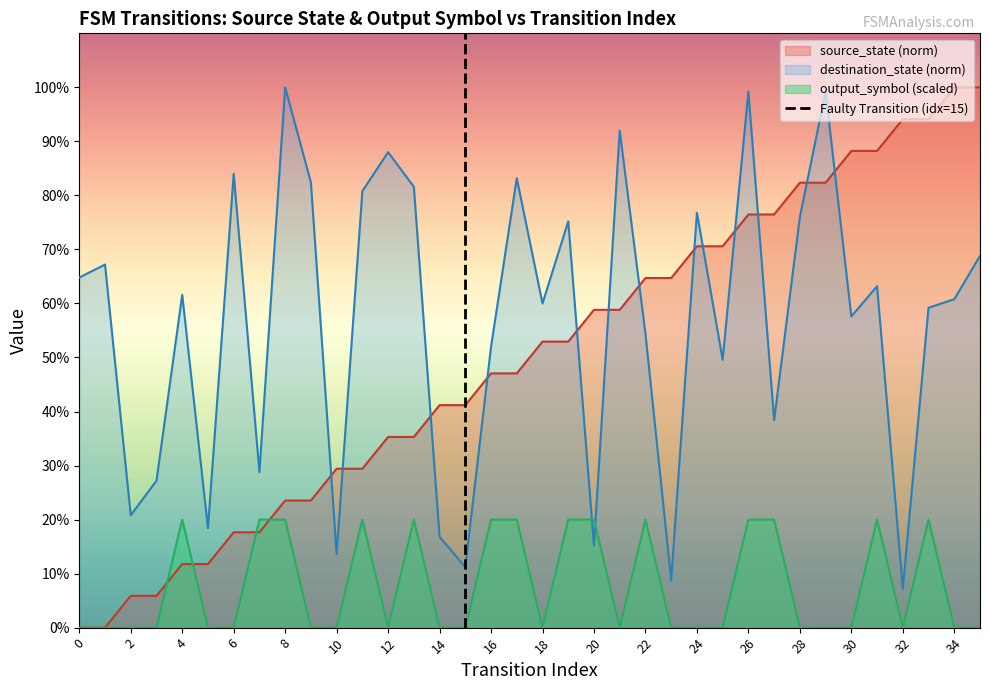

What is the value of the 35th point from the left?

100.0